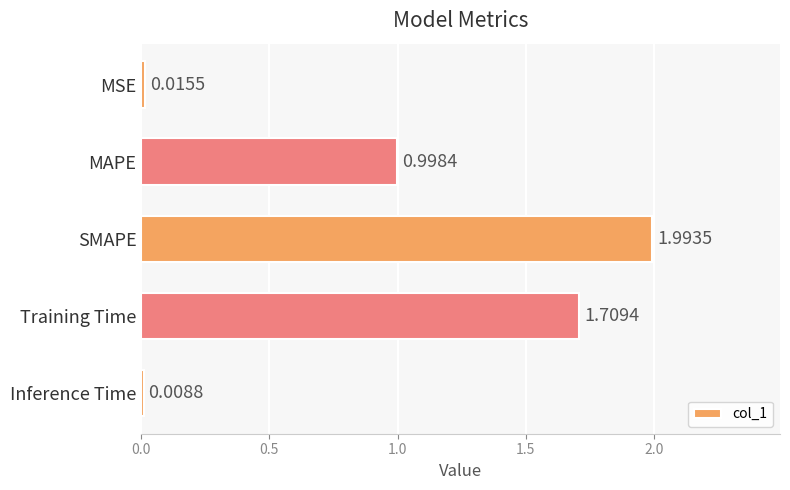

Which label corresponds to the largest value in the chart?

SMAPE